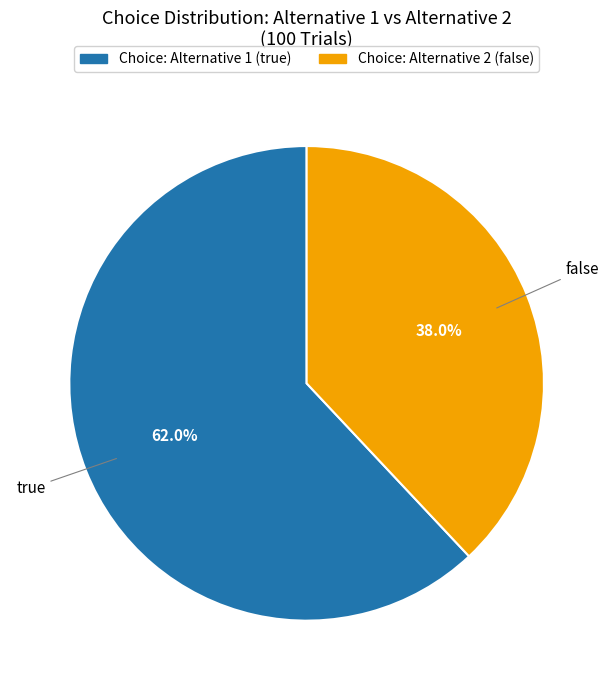

Is there any slice that represents more than half of the pie?

Yes